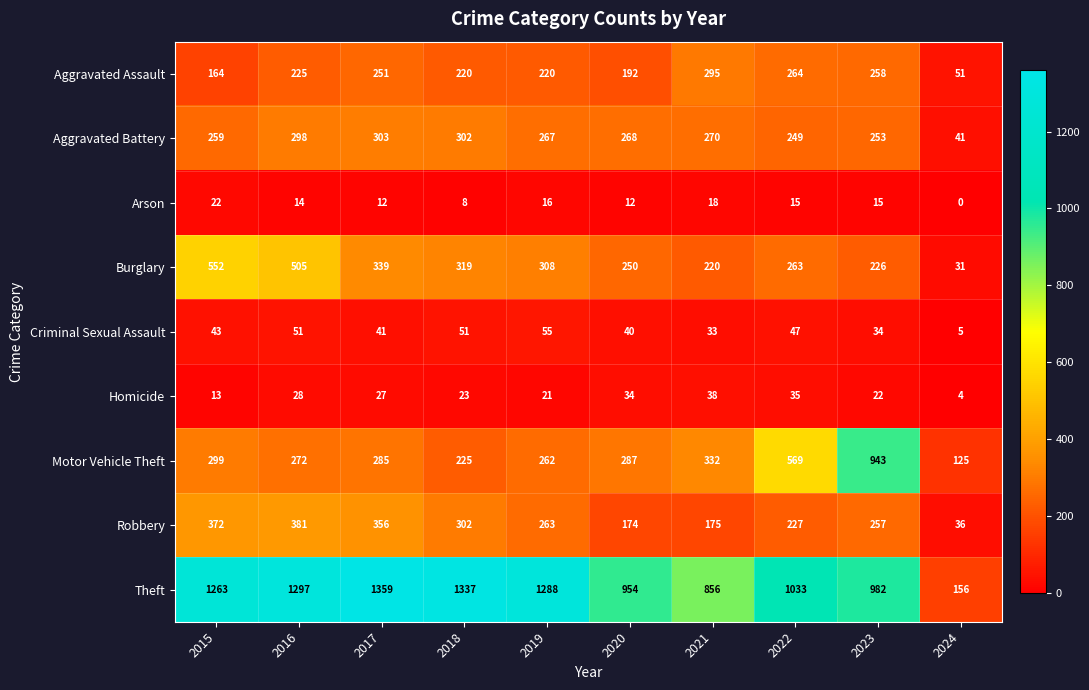

Is it true that Homicide equals 15 at 2022?

False